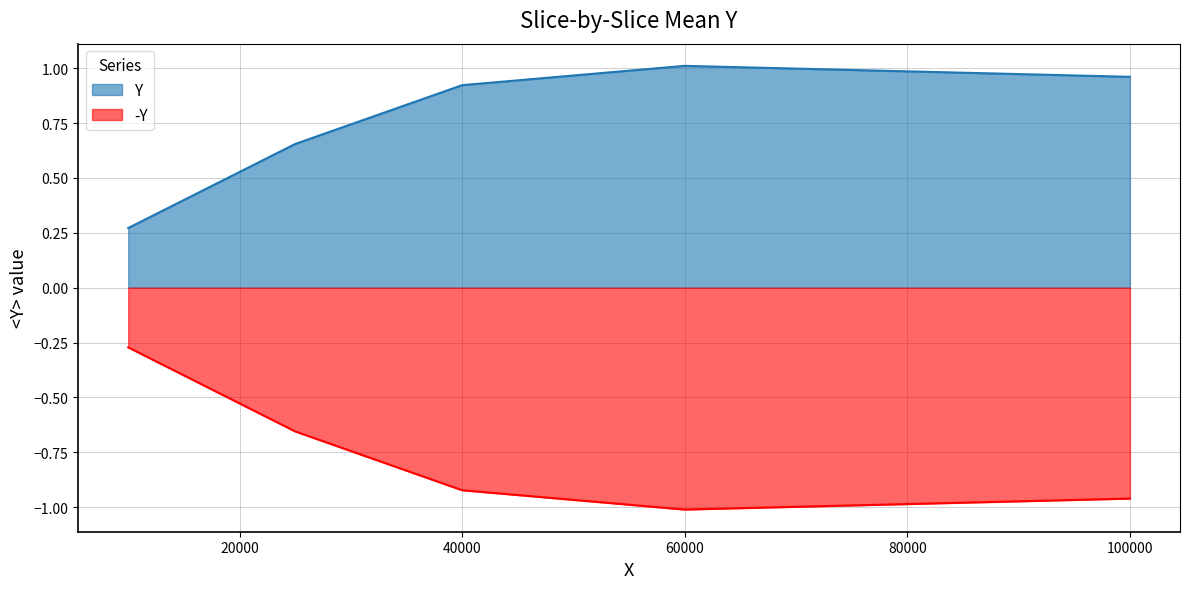

Rank the categories by value from highest to lowest.

60000.0, 100000.0, 40000.0, 25000.0, 10000.0